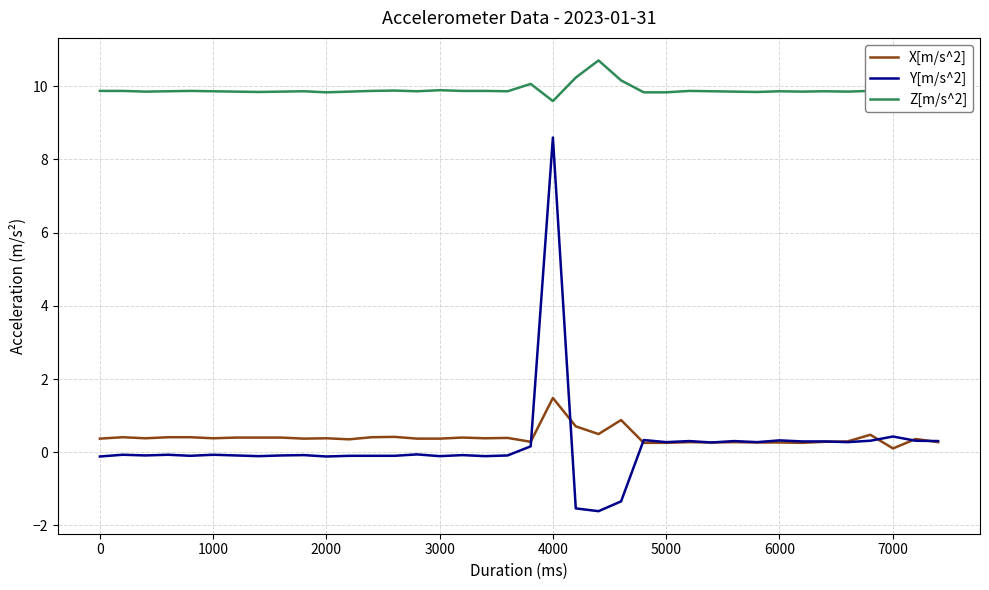

Which series has the largest total across all categories?

Z[m/s^2]